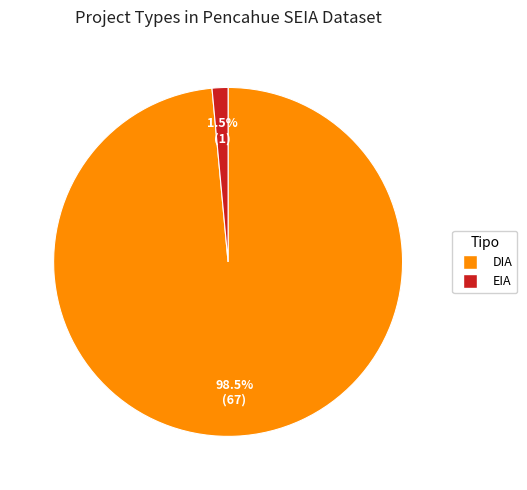

Between DIA and EIA, which is larger?

DIA